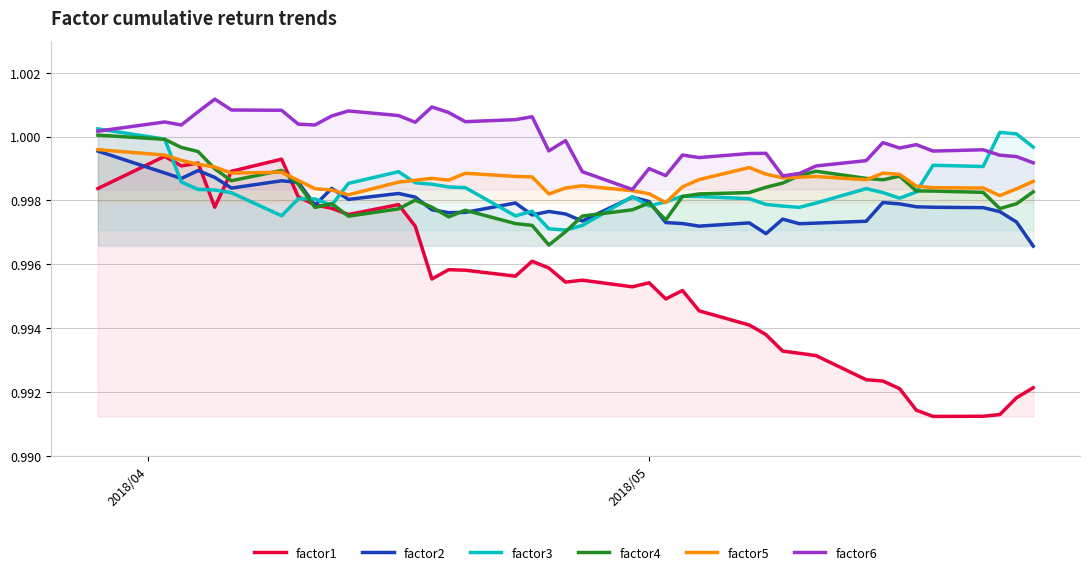

What is the value of the factor4 point at the 26th from the left?

1.0